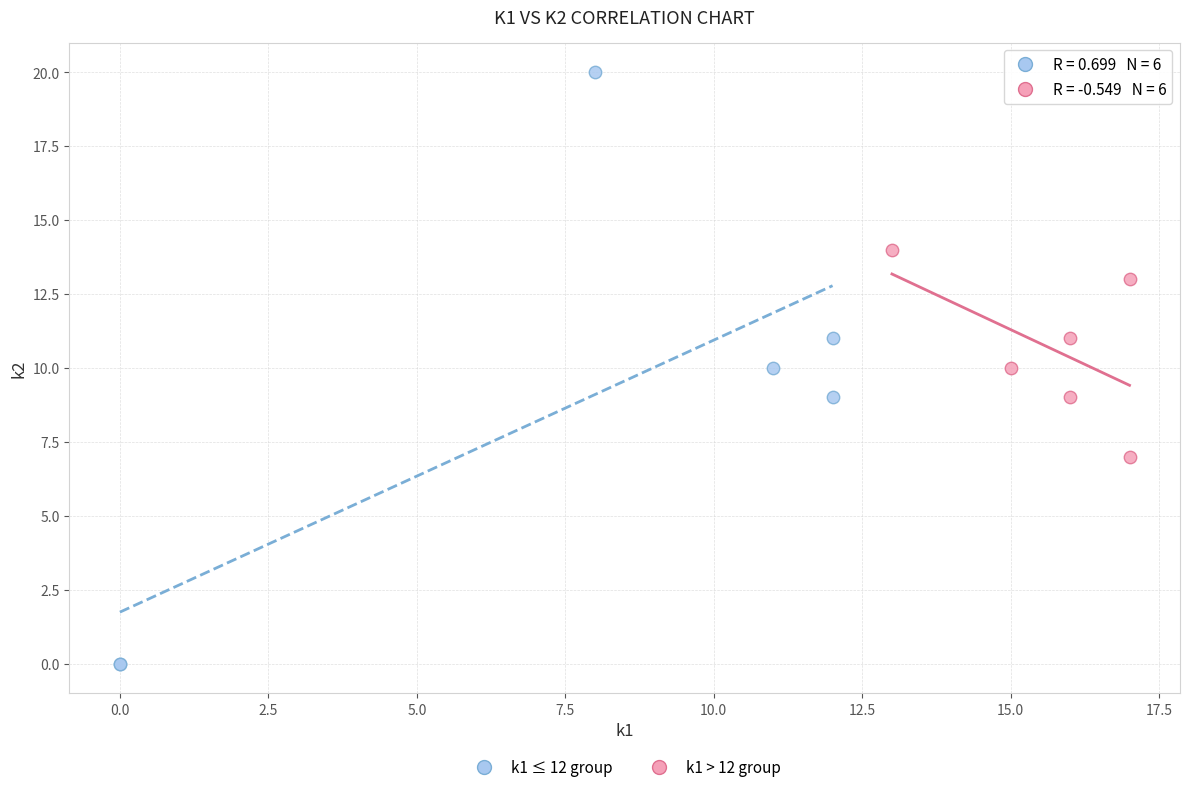

What are all the series names shown in the legend?

k1 ≤ 12 group, k1 > 12 group